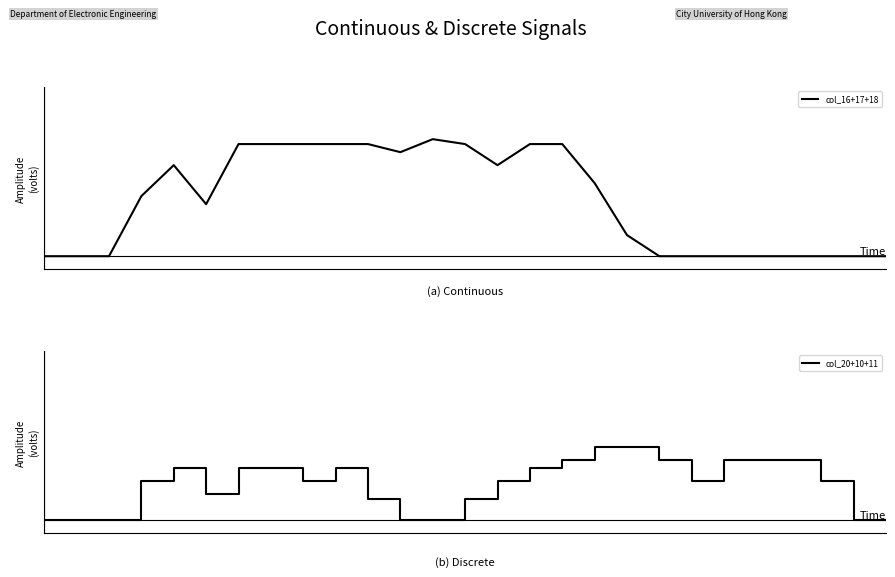

Reading left to right, extract all data points from this chart.

col_16+17+18: 0.0	0.0	0.0	2.3	3.5	2.0	4.3	4.3	4.3	4.3	4.3	4.0	4.5	4.3	3.5	4.3	4.3	2.8	0.8	0.0	0.0	0.0	0.0	0.0	0.0	0.0	0.0
col_20+10+11: 0.0	0.0	0.0	1.5	2.0	1.0	2.0	2.0	1.5	2.0	0.8	0.0	0.0	0.8	1.5	2.0	2.3	2.8	2.8	2.3	1.5	2.3	2.3	2.3	1.5	0.0	0.0